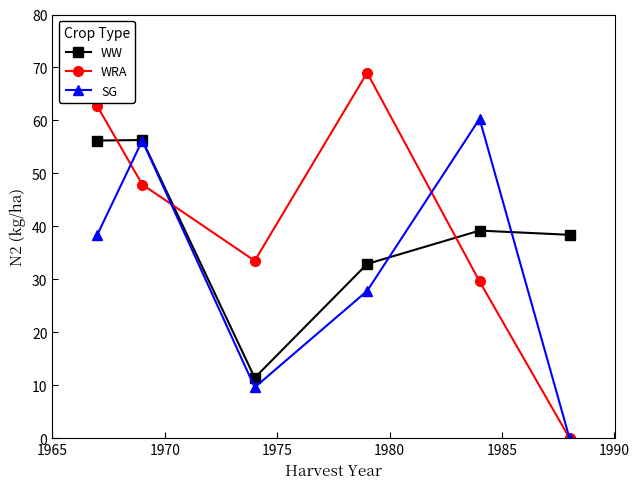

What are all the series names shown in the legend?

WW, WRA, SG